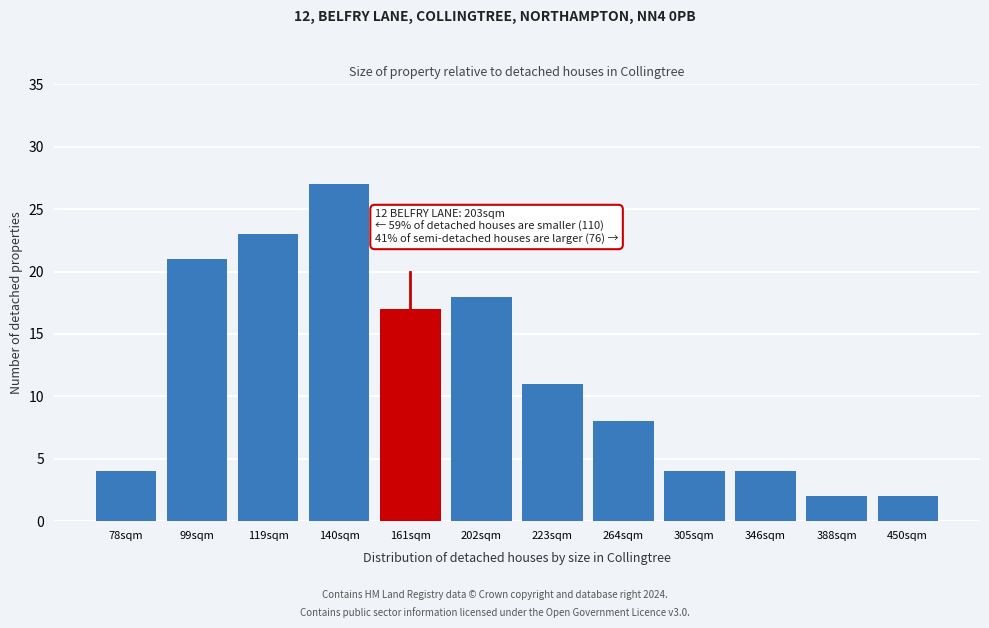

Reading right to left, transcribe all the data shown in this chart.

2	2	4	4	8	11	18	17	27	23	21	4